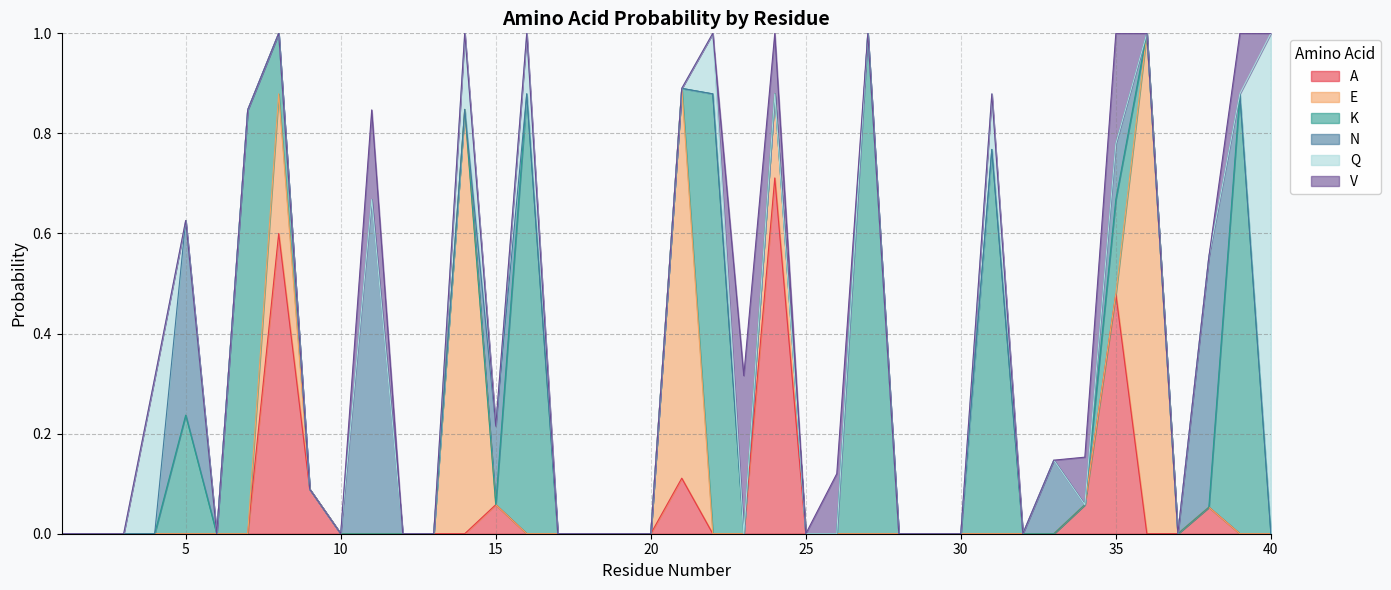

Is the value of K at 32 greater than the value of E at 6?

No